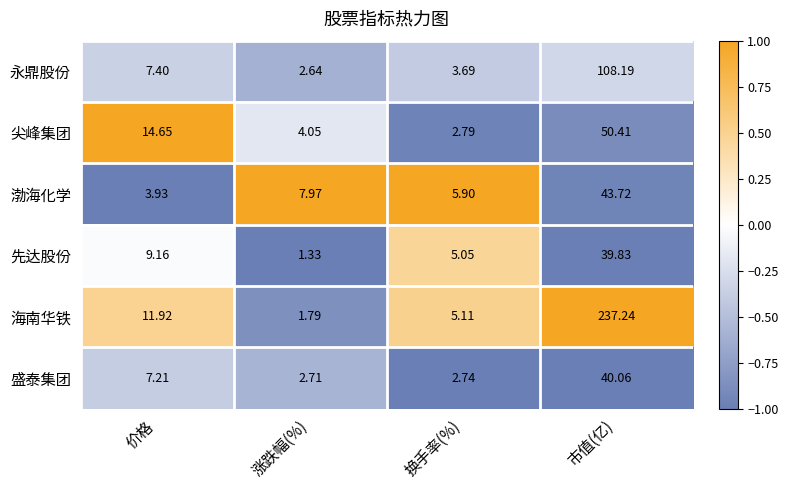

Which category has the highest value in the 尖峰集团 series?

市值(亿)